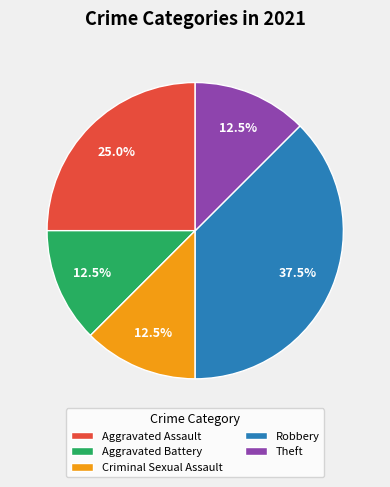

How many segments does this pie chart have?

5